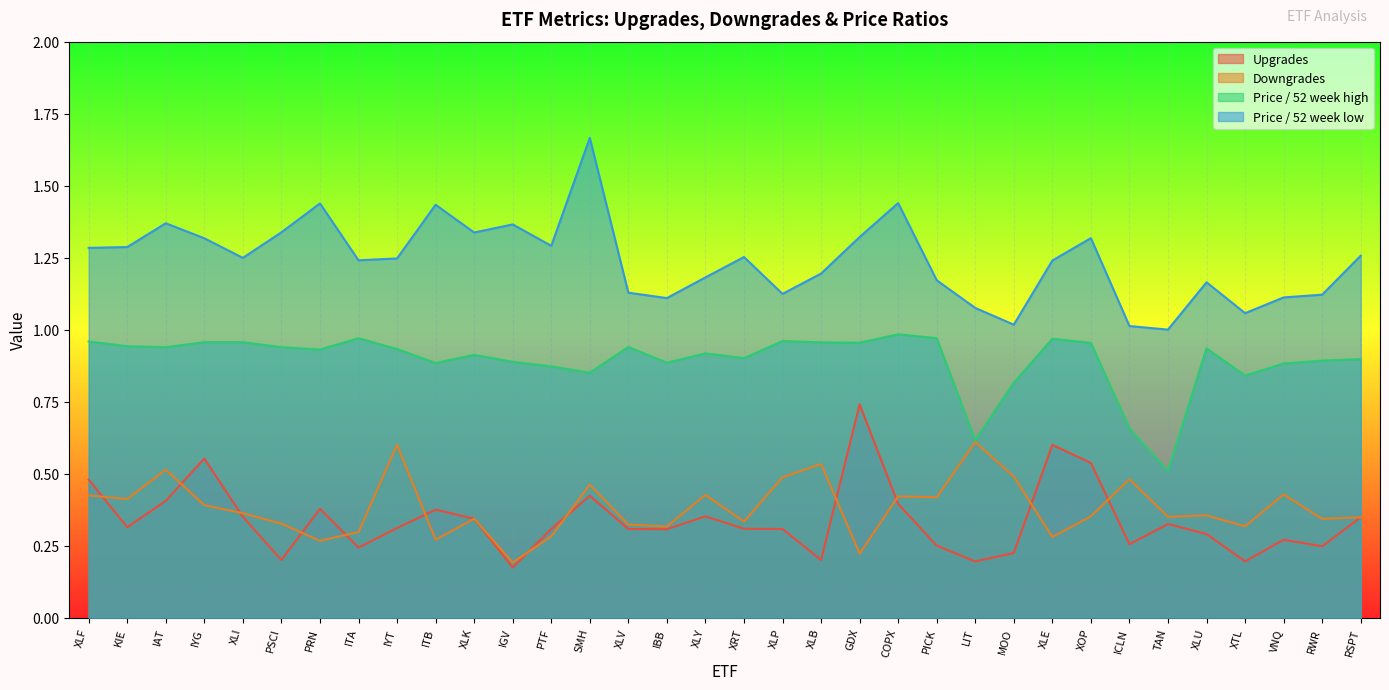

True or false: Price / 52 week low has a value of 0.3 at XLU.

False